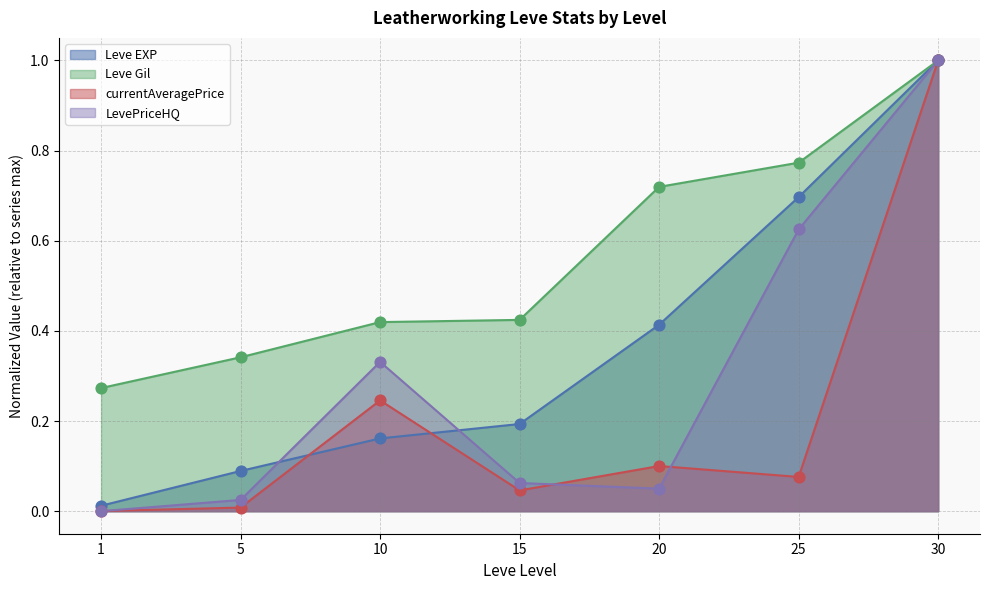

Which series has the largest total across all categories?

Leve Gil